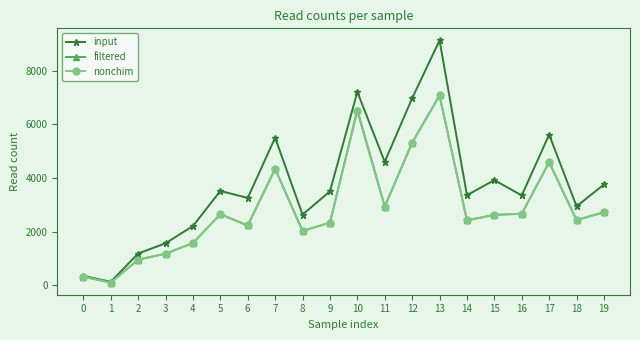

What is the total value across all series at 8?

6693